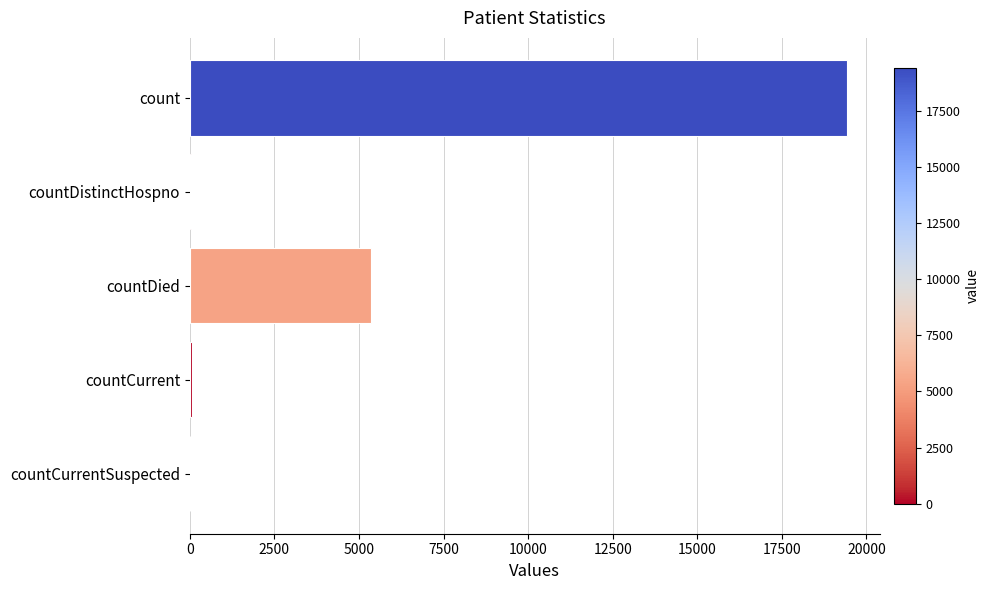

True or false: the data shows 25590 at count.

False